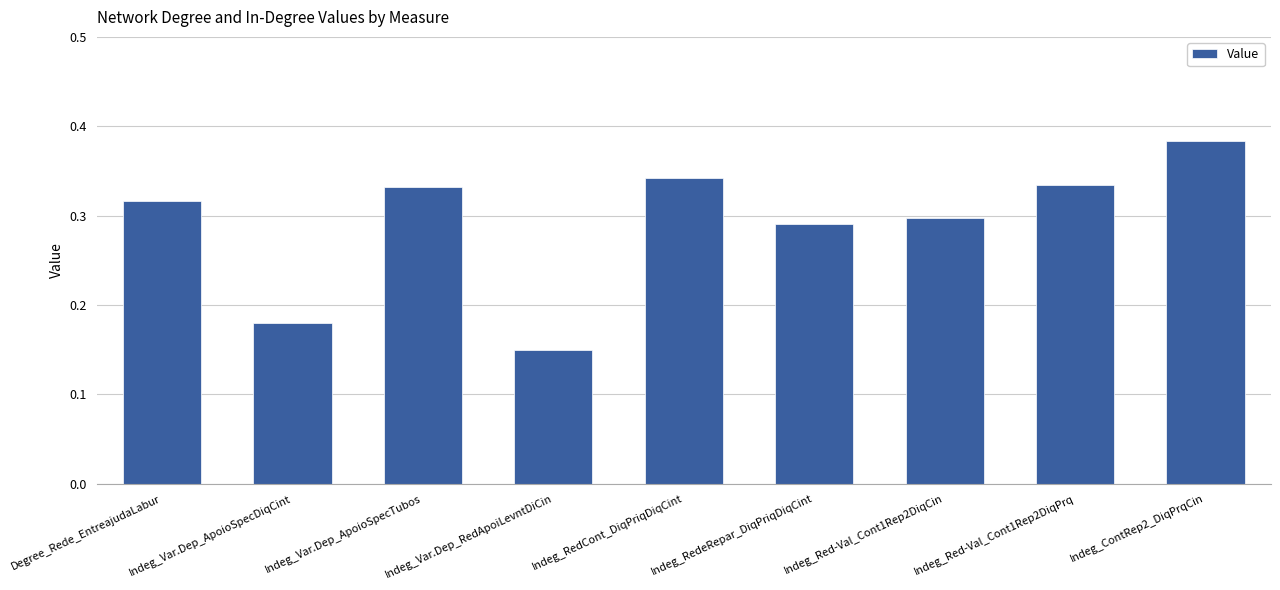

How many data points does each series have?

9